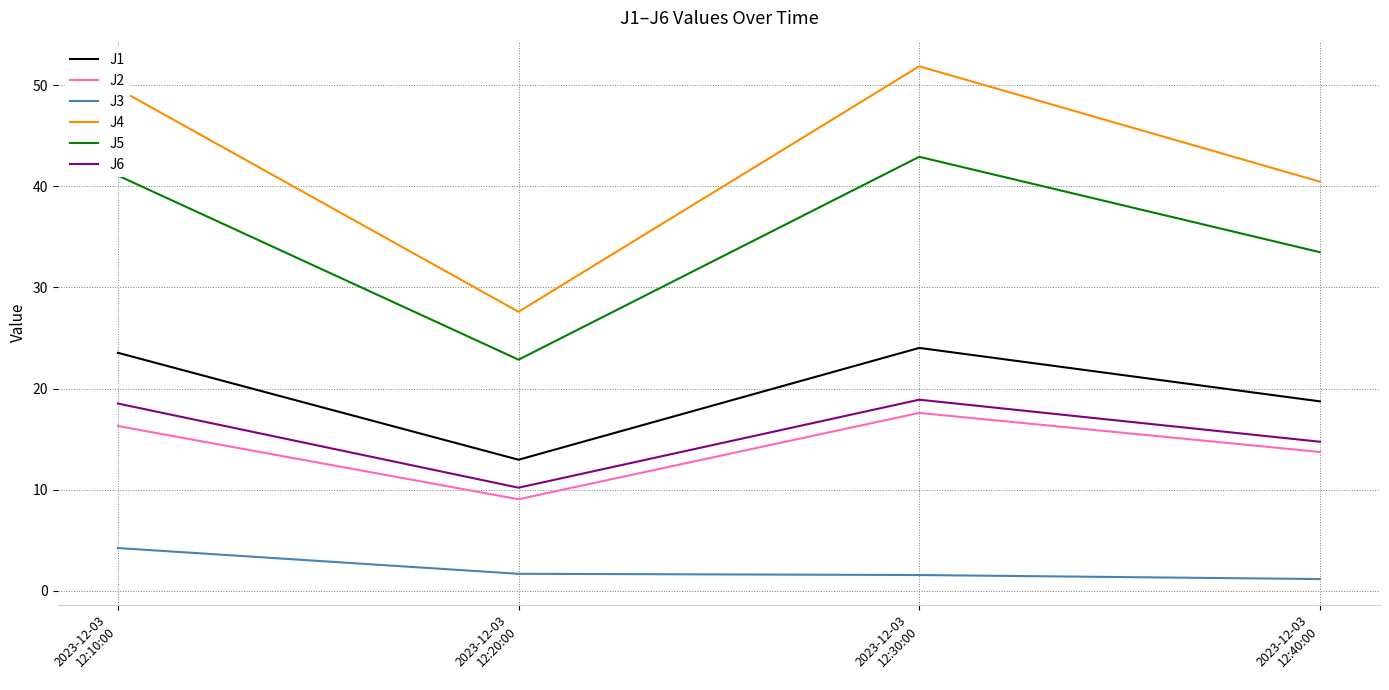

True or false: J4 and J1 intersect in this chart.

False